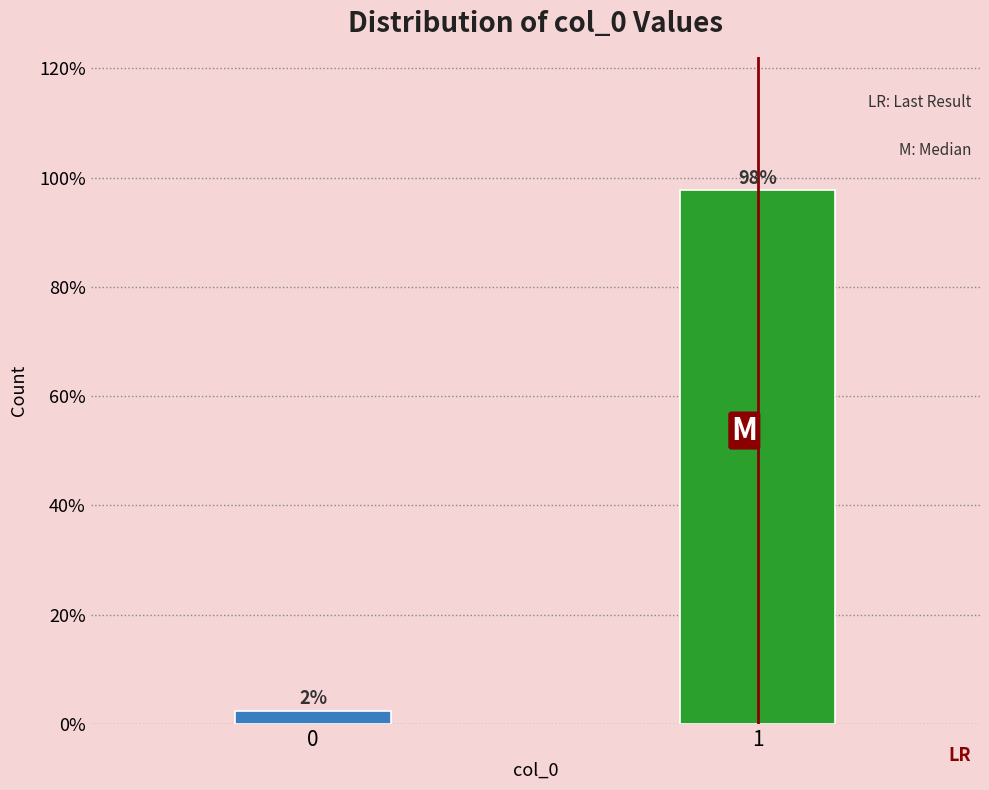

What is the average value?

50.0